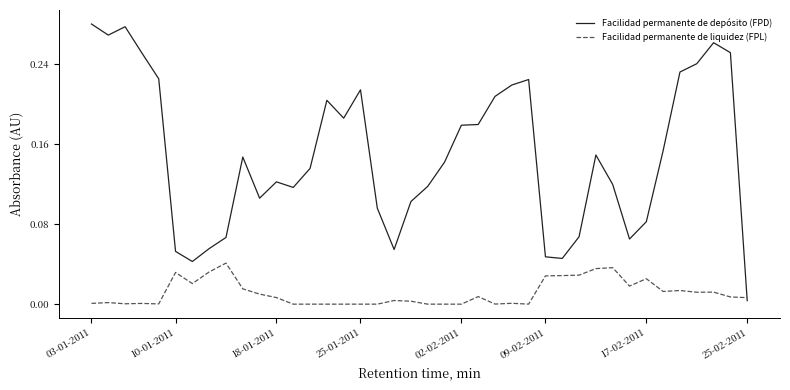

Which series has the largest range (max minus min)?

Facilidad permanente de depósito (FPD)